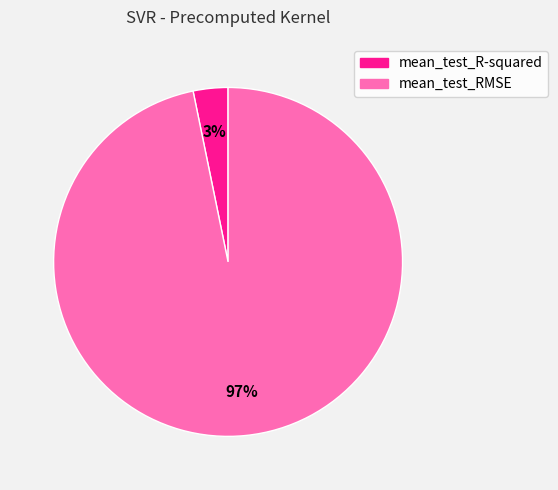

Is there a majority slice in this chart?

Yes